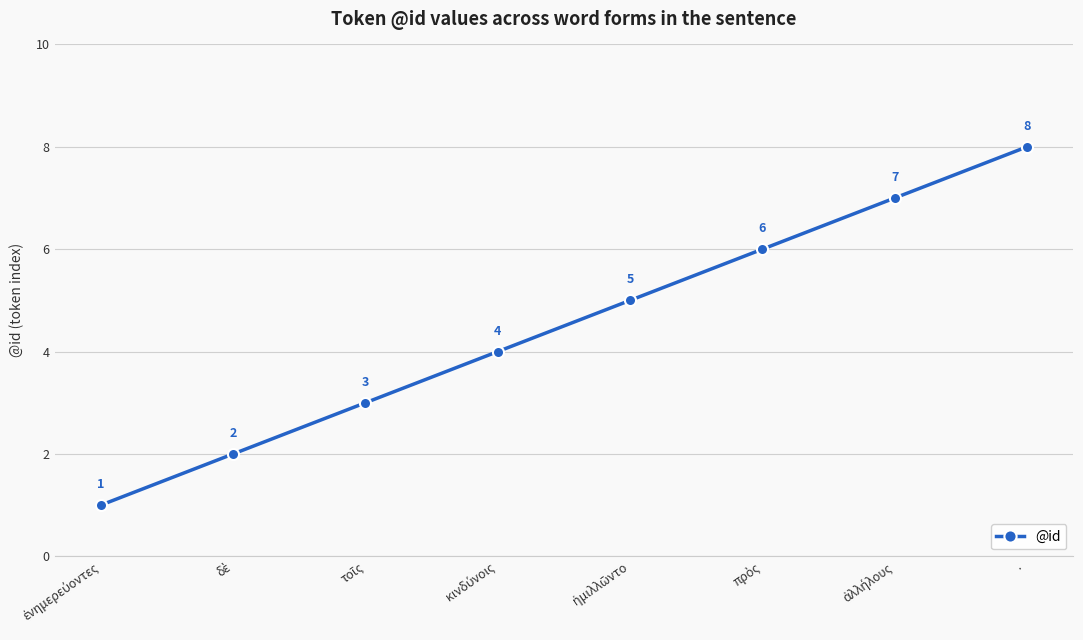

What is the difference between the second highest and minimum values?

6